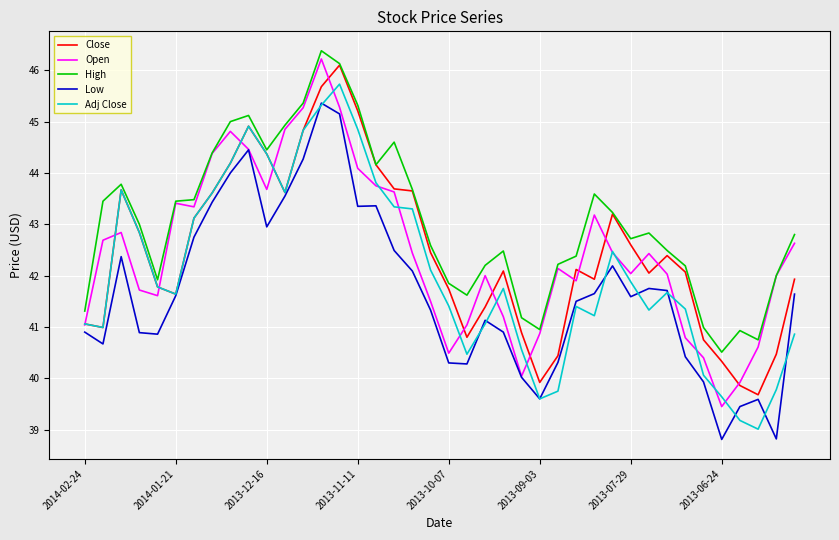

Which series has the largest total across all categories?

High